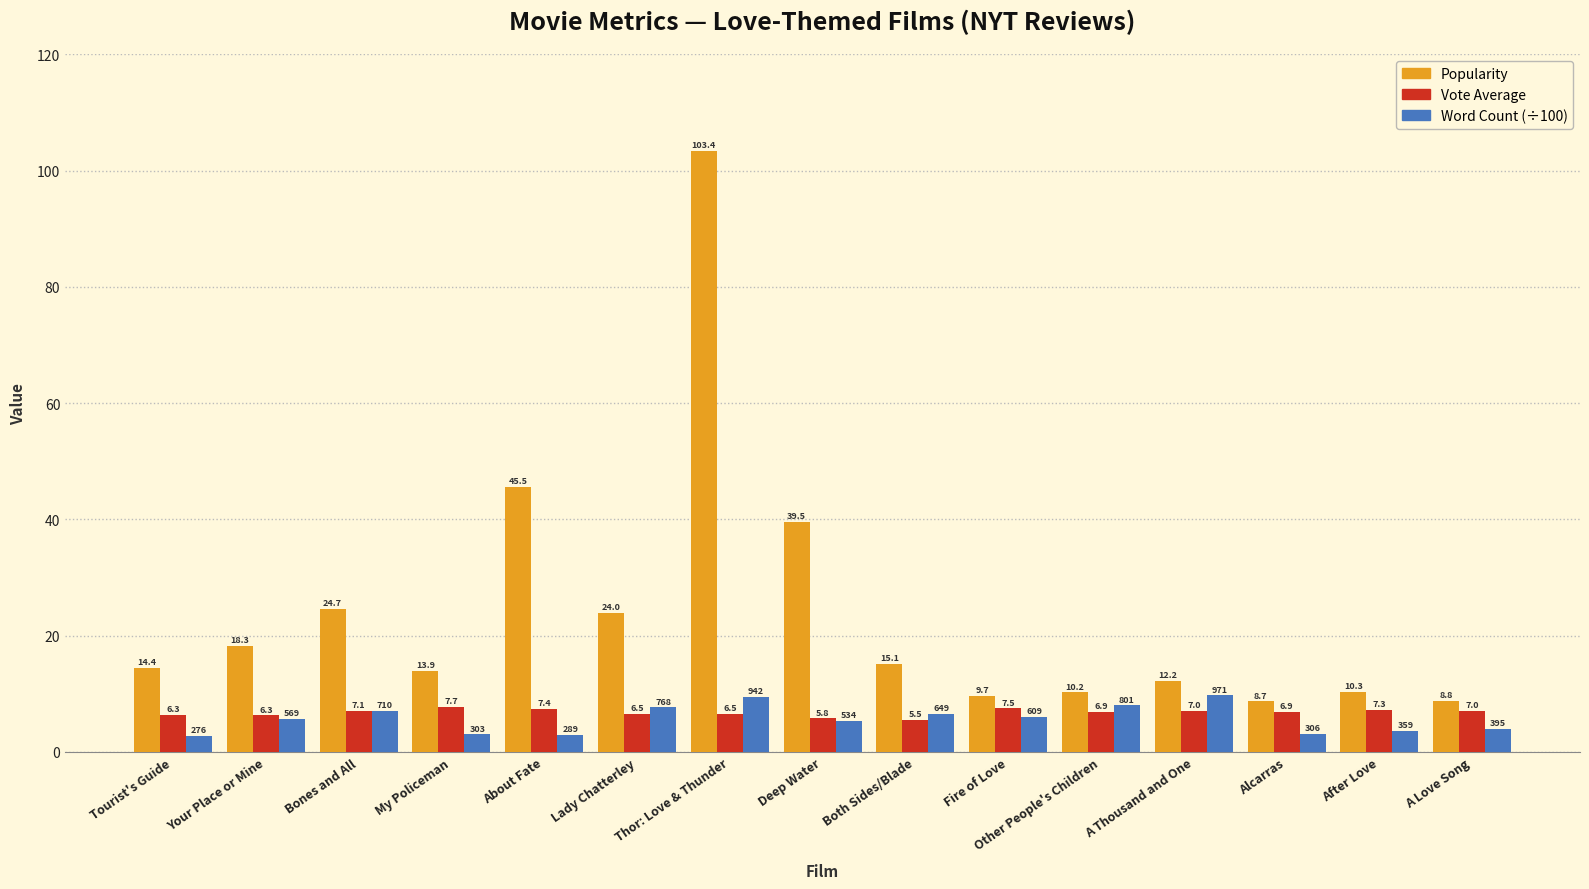

What is the value of the Popularity bar at the 14th from the left?

10.3